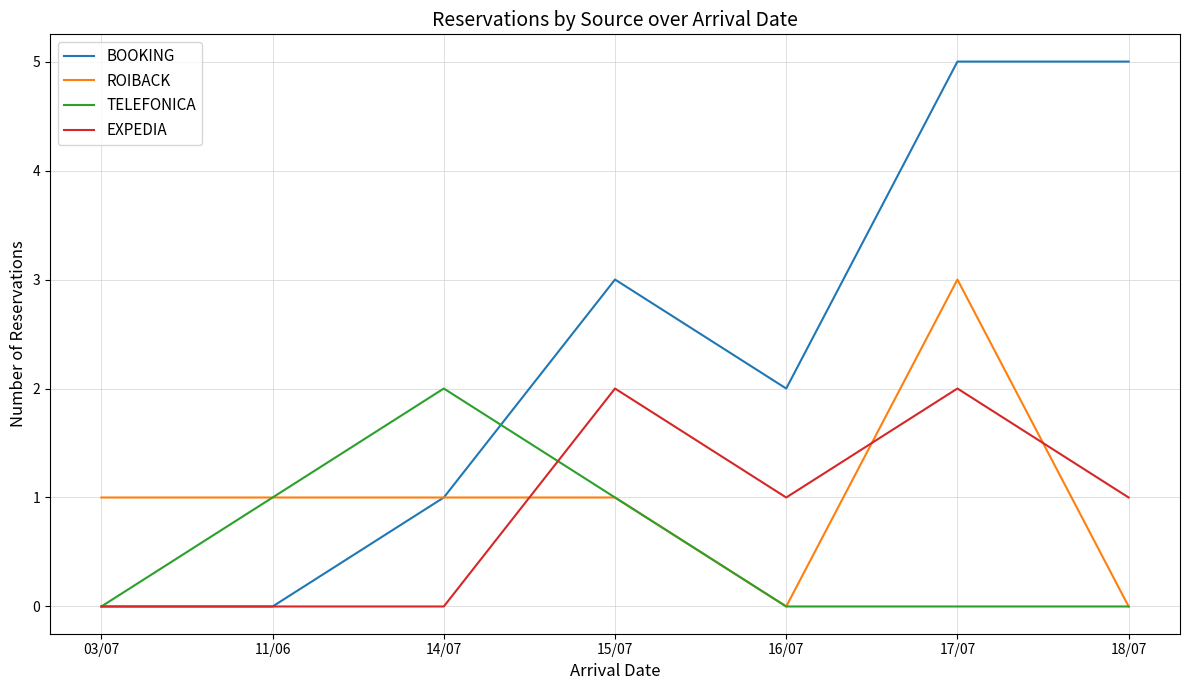

What is the difference between the highest and lowest values at 11/06?

1